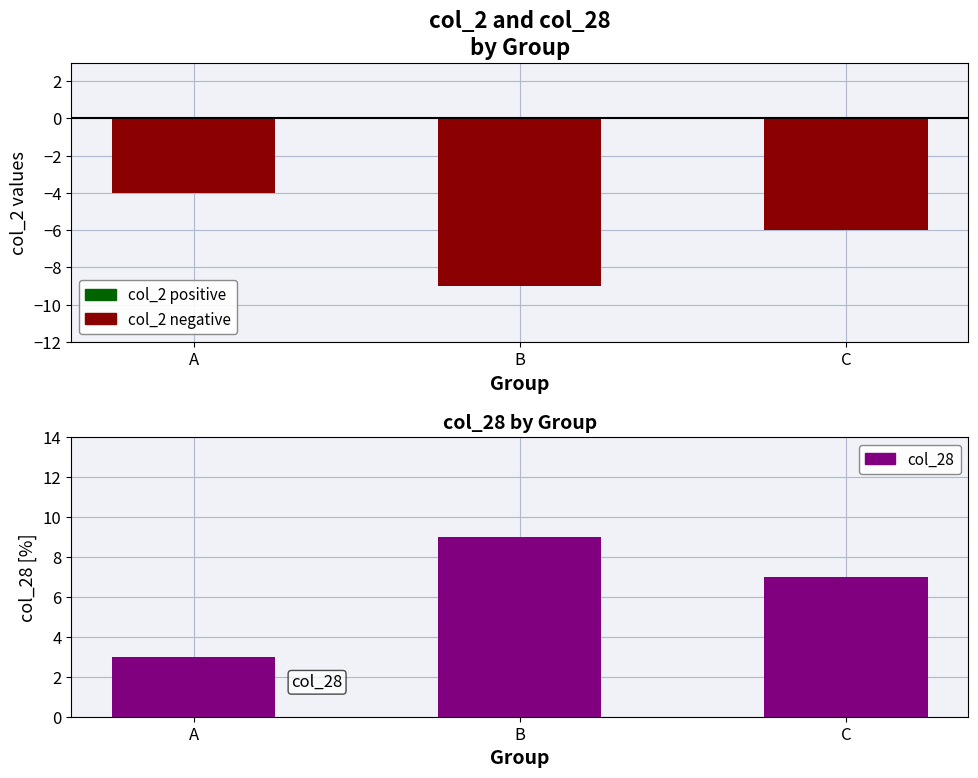

Count the col_28 values in the range 3 to 9.

3